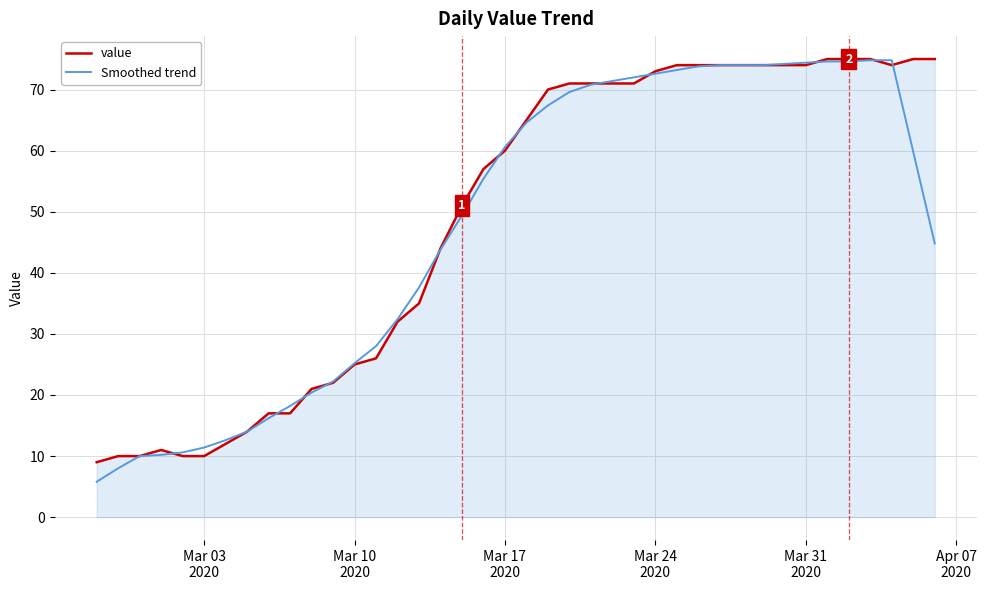

Which series has the largest range (max minus min)?

Smoothed trend